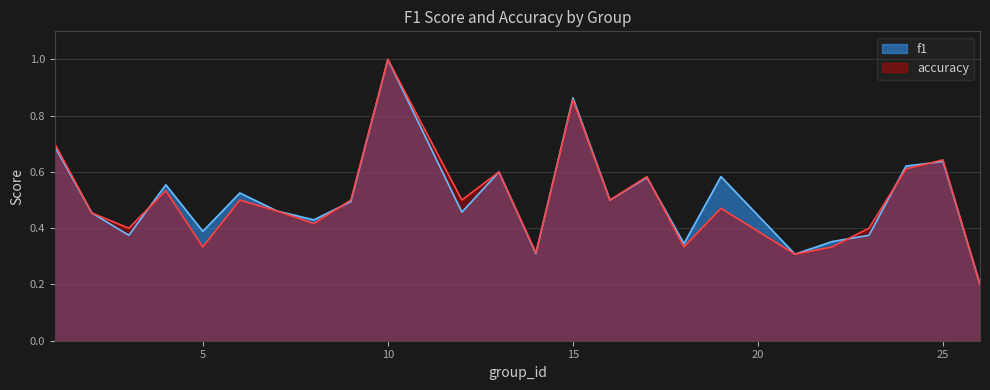

Read the accuracy value at 19.

0.5